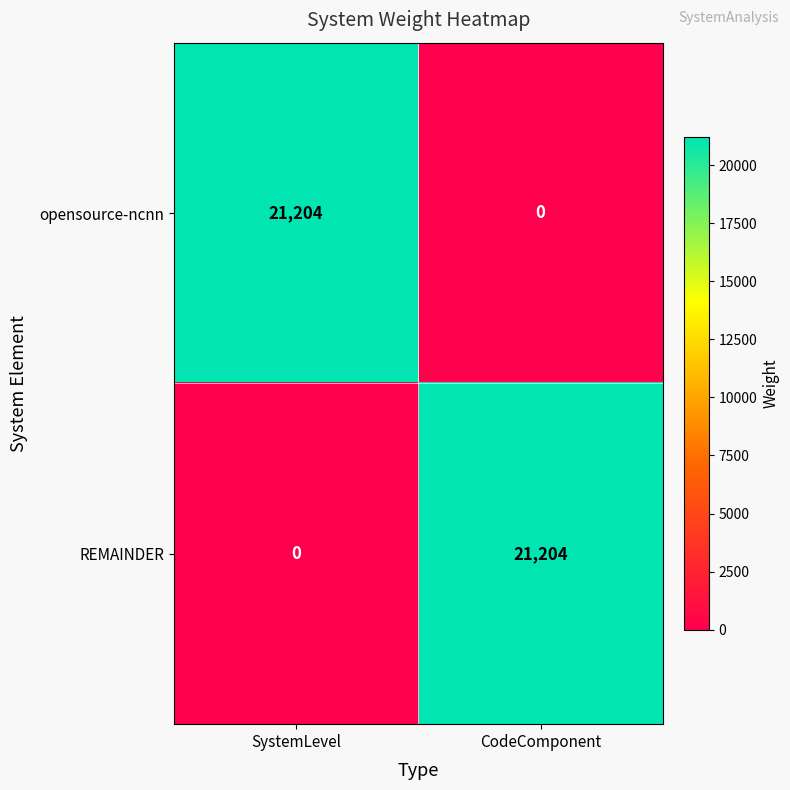

Rank the series at CodeComponent from lowest to highest value.

opensource-ncnn, REMAINDER